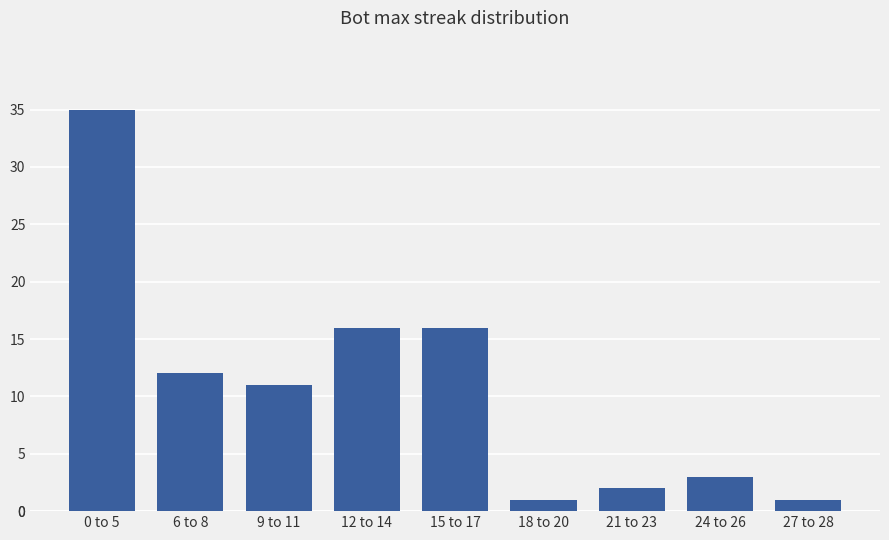

What is the ratio of the value at 12 to 14 to the value at 15 to 17?

1.0